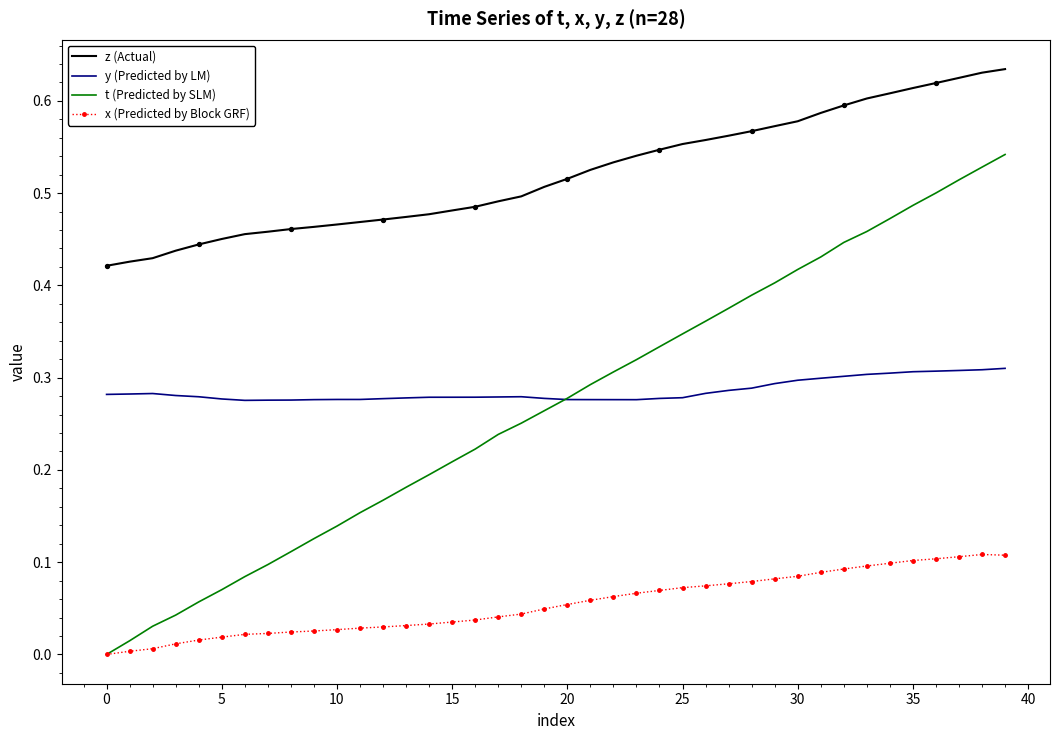

Which series has the largest range (max minus min)?

t (Predicted by SLM)